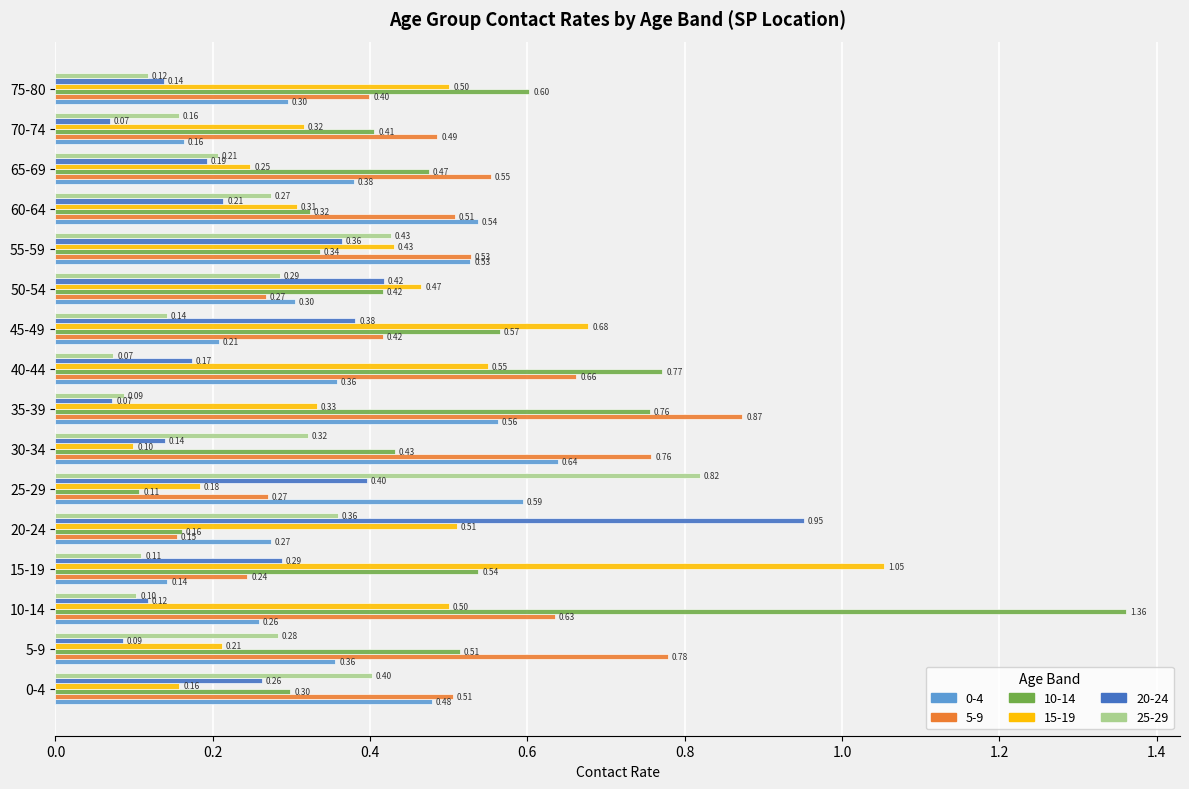

What is the spread (max minus min) of values at 45-49?

0.5